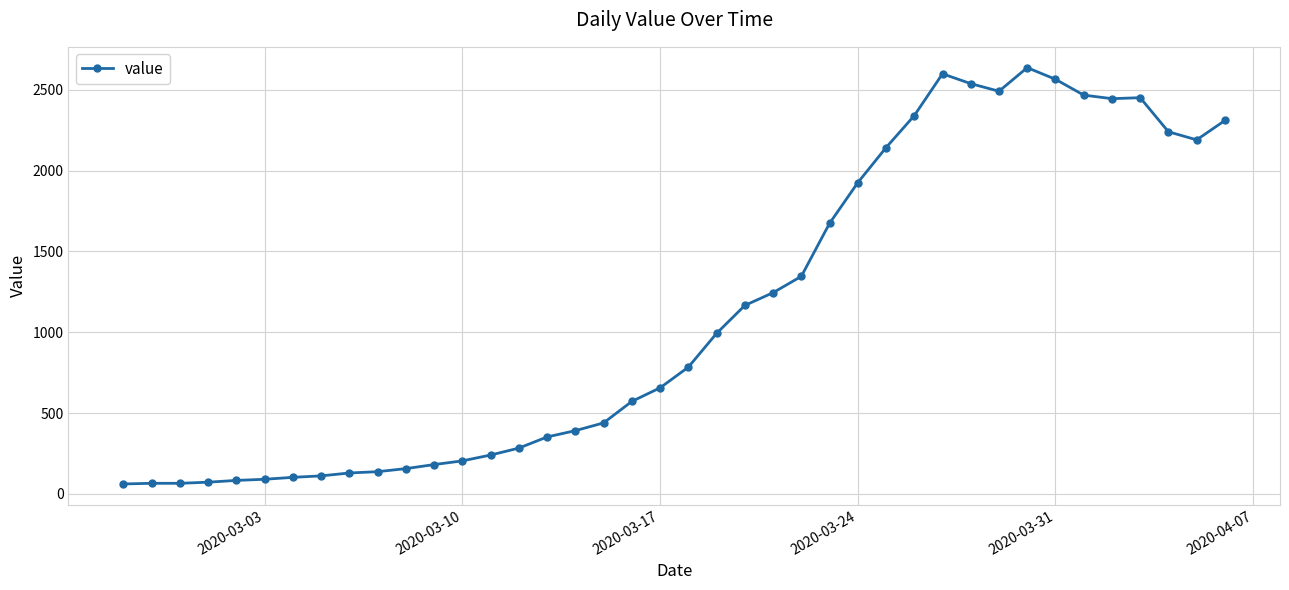

What is the value of the 15th point from the left?

283